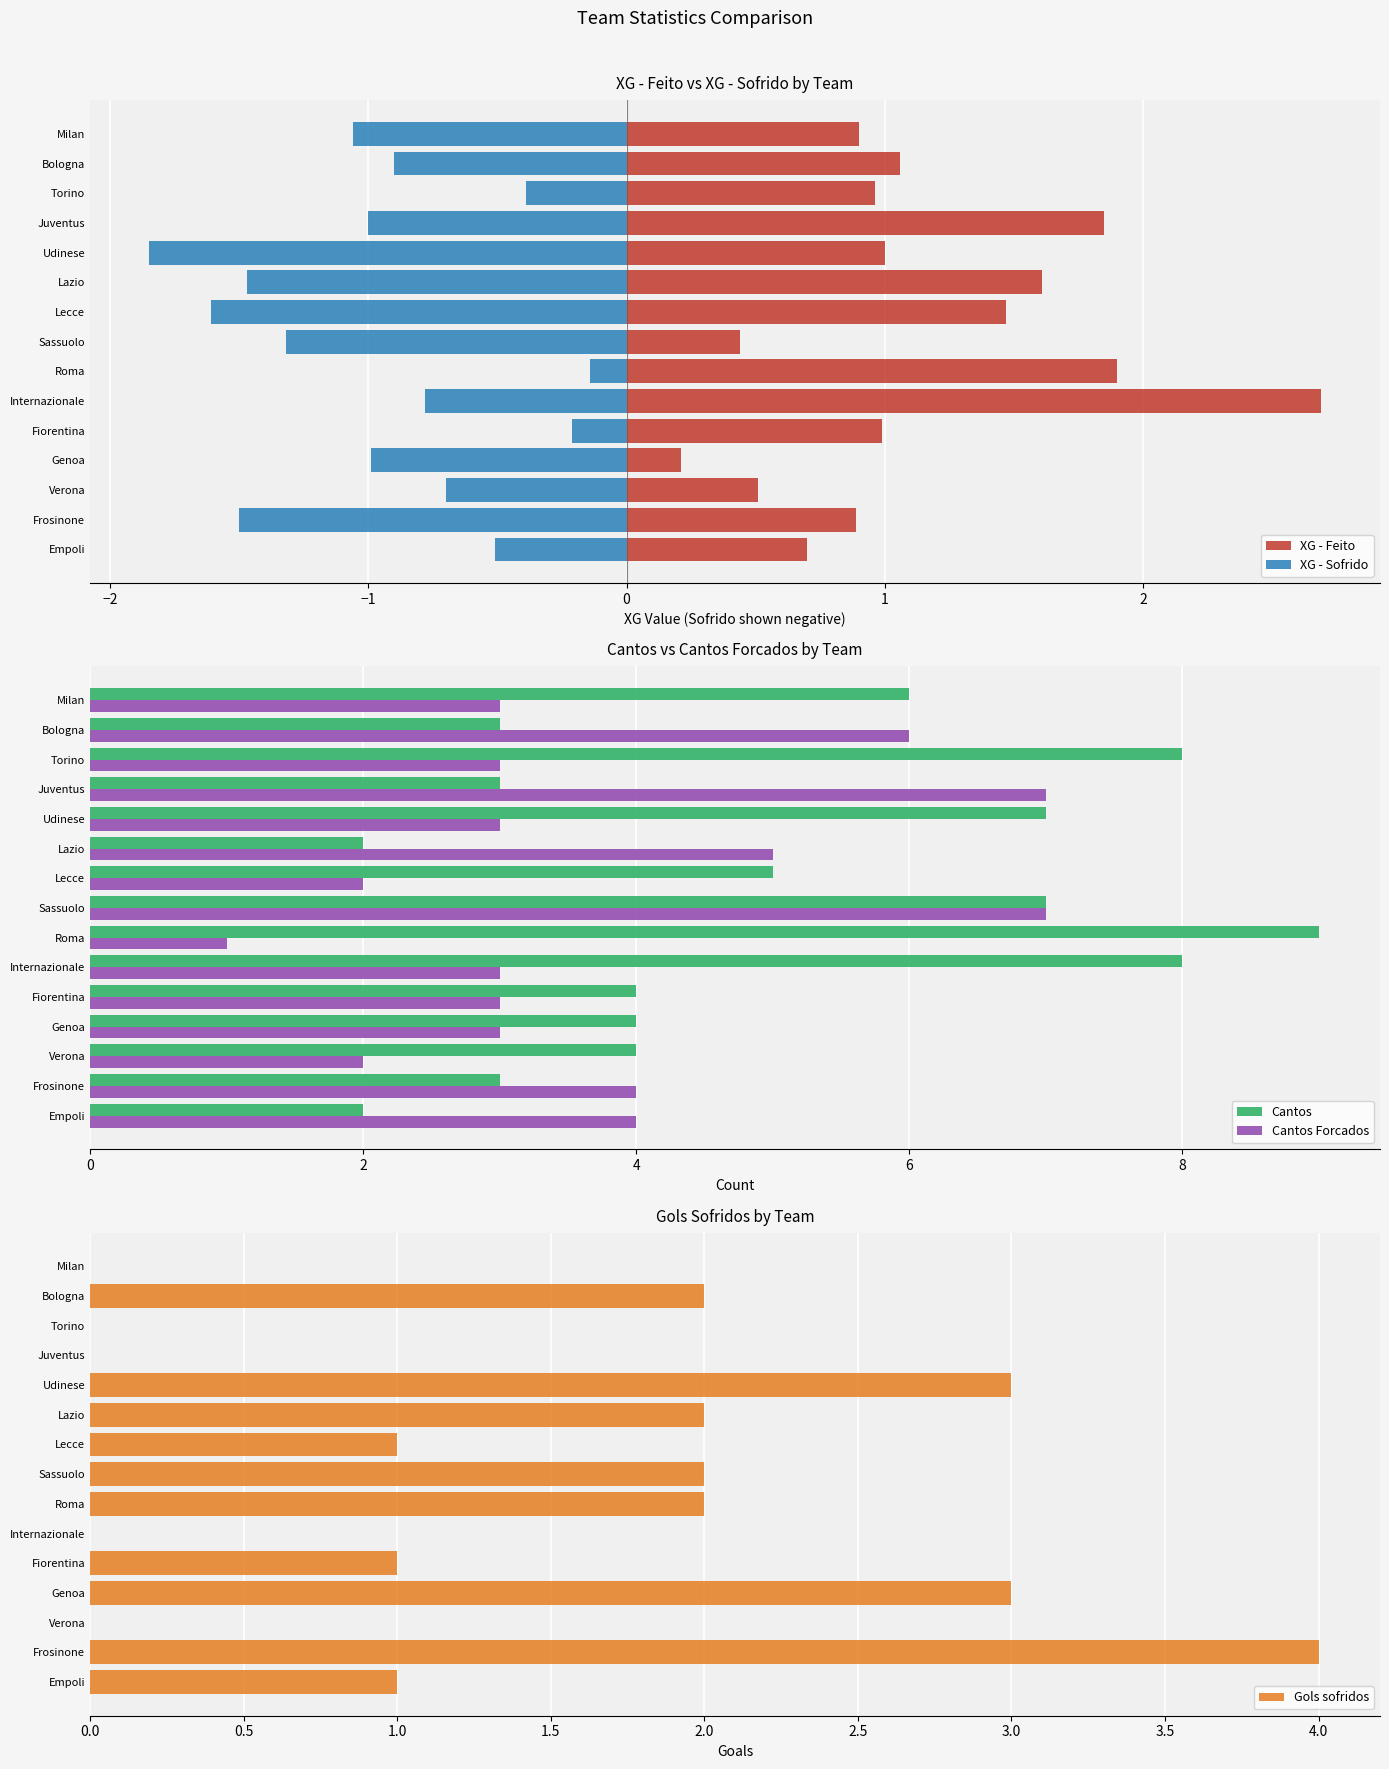

List the series in order of their peak value, highest first.

Cantos, Cantos Forcados, Gols sofridos, XG - Feito, XG - Sofrido